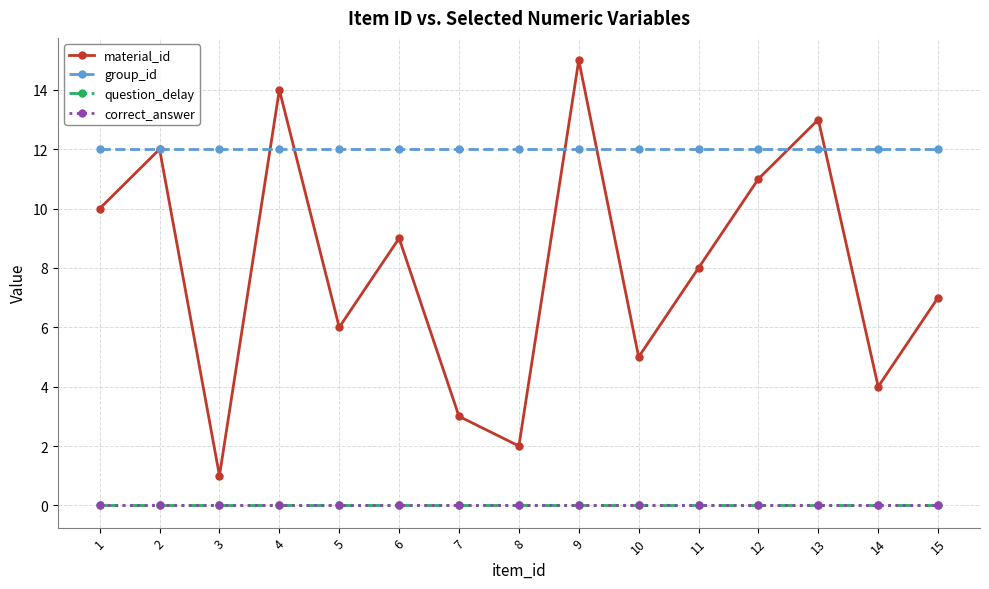

Is this an area chart (filled region under the line)?

No